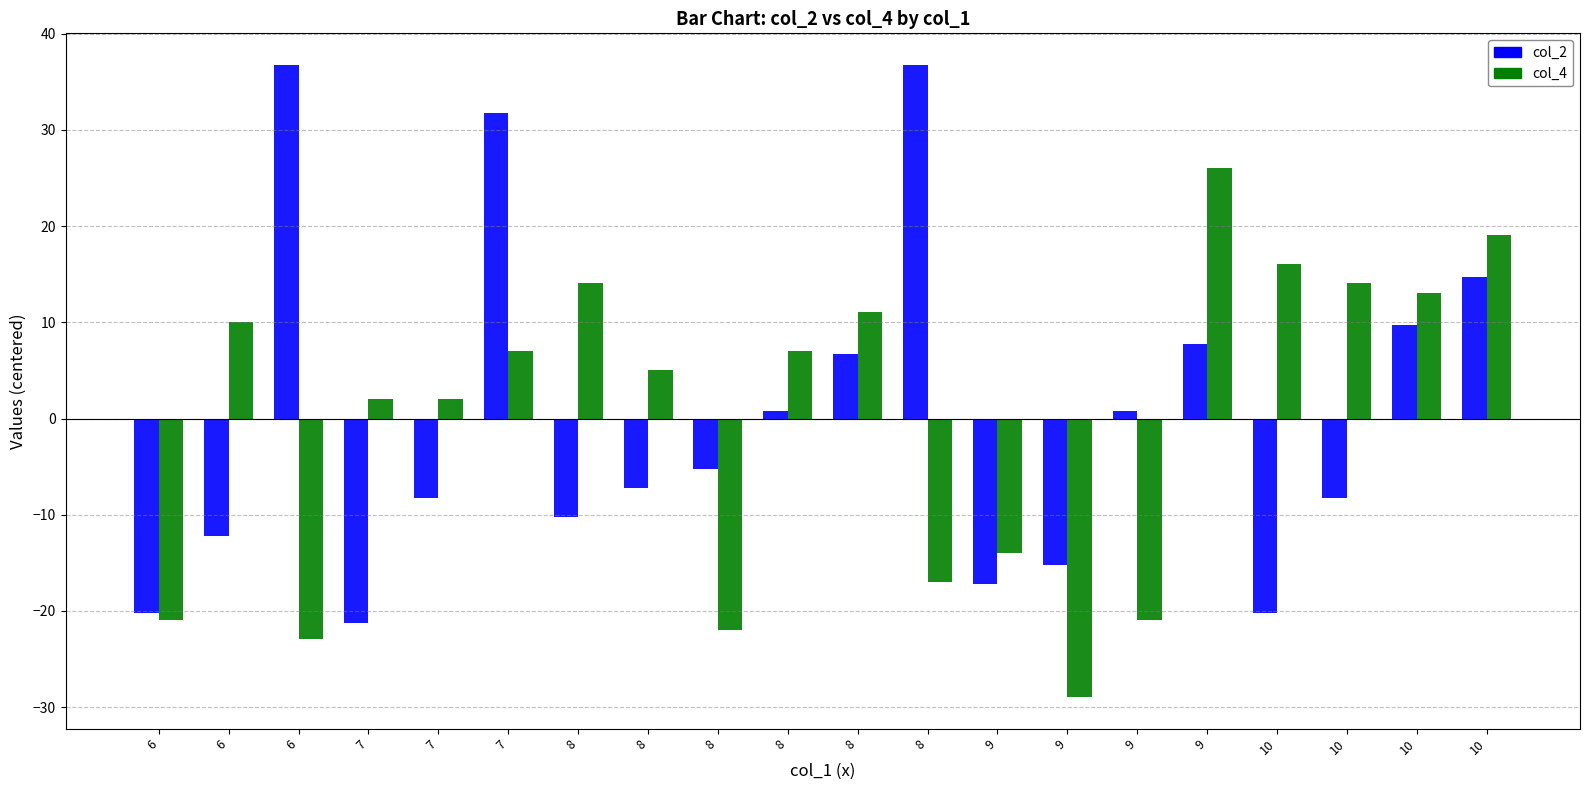

What is the total value across all series at 9?

-31.2